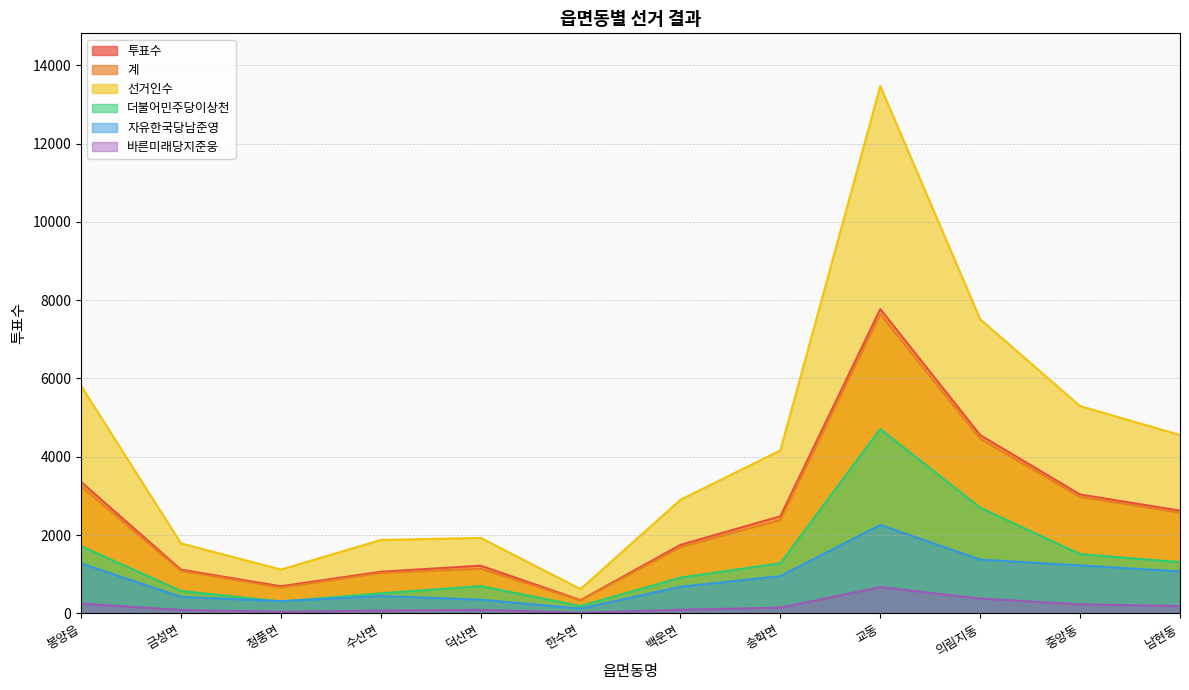

Reading left to right, transcribe all the data shown in this chart.

투표수: 봉양읍=3361	금성면=1120	청풍면=695	수산면=1065	덕산면=1221	한수면=341	백운면=1751	송학면=2481	교동=7772	의림지동=4554	중앙동=3038	남현동=2626
계: 봉양읍=3253	금성면=1089	청풍면=661	수산면=1033	덕산면=1144	한수면=332	백운면=1694	송학면=2386	교동=7643	의림지동=4461	중앙동=2975	남현동=2573
선거인수: 봉양읍=5815	금성면=1790	청풍면=1121	수산면=1876	덕산면=1929	한수면=623	백운면=2904	송학면=4164	교동=13467	의림지동=7513	중앙동=5295	남현동=4558
더불어민주당이상천: 봉양읍=1720	금성면=575	청풍면=305	수산면=514	덕산면=699	한수면=190	백운면=916	송학면=1282	교동=4710	의림지동=2702	중앙동=1515	남현동=1311
자유한국당남준영: 봉양읍=1281	금성면=424	청풍면=314	수산면=445	덕산면=352	한수면=126	백운면=682	송학면=955	교동=2260	의림지동=1377	중앙동=1227	남현동=1073
바른미래당지준웅: 봉양읍=252	금성면=90	청풍면=42	수산면=74	덕산면=93	한수면=16	백운면=96	송학면=149	교동=673	의림지동=382	중앙동=233	남현동=189